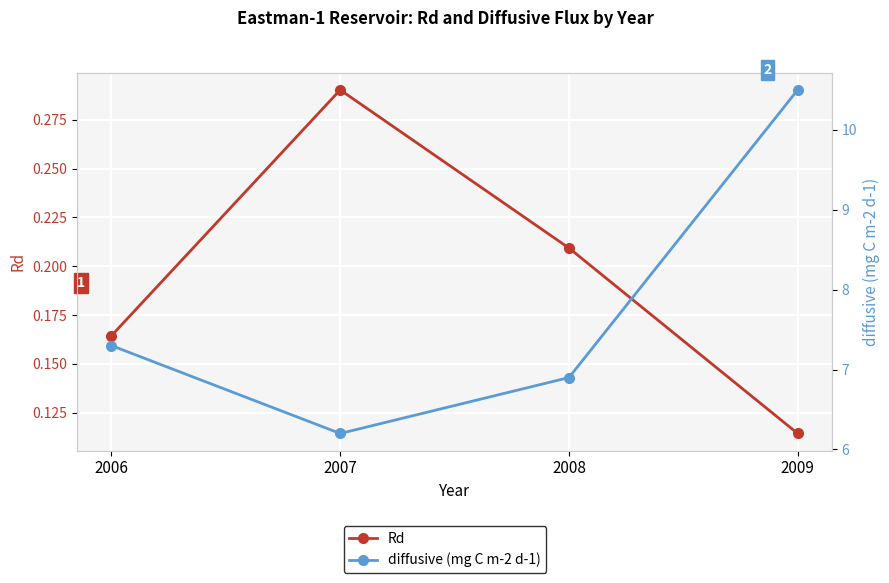

What is the value of the diffusive (mg C m-2 d-1) point at the 4th from the left?

10.5